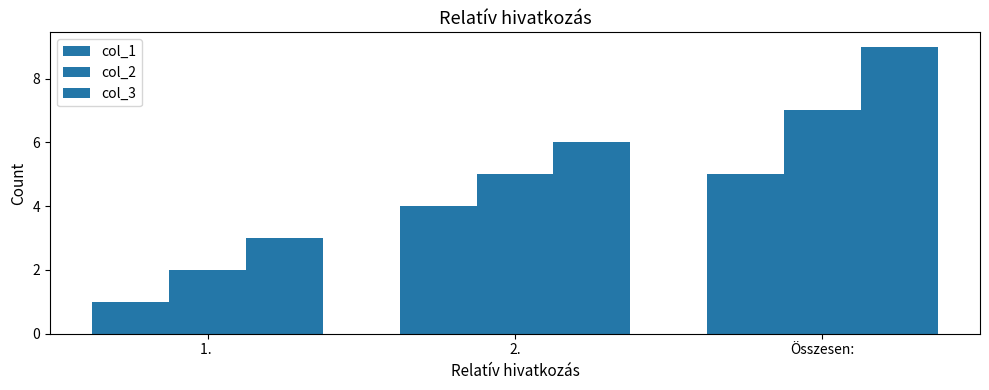

What is the label of the 1st bar from the right?

Összesen: